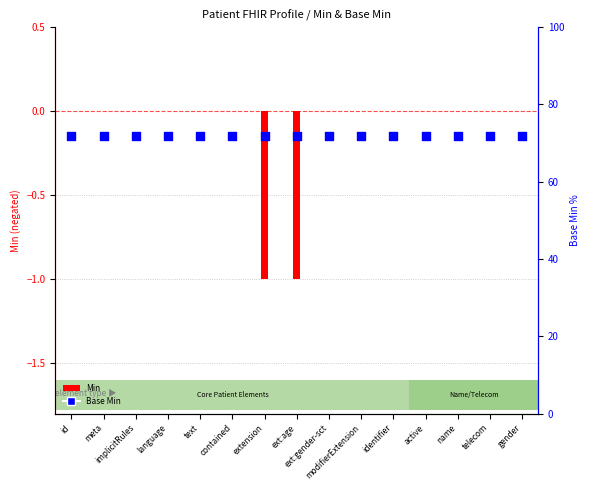

Which series has the widest spread of Y values?

Min